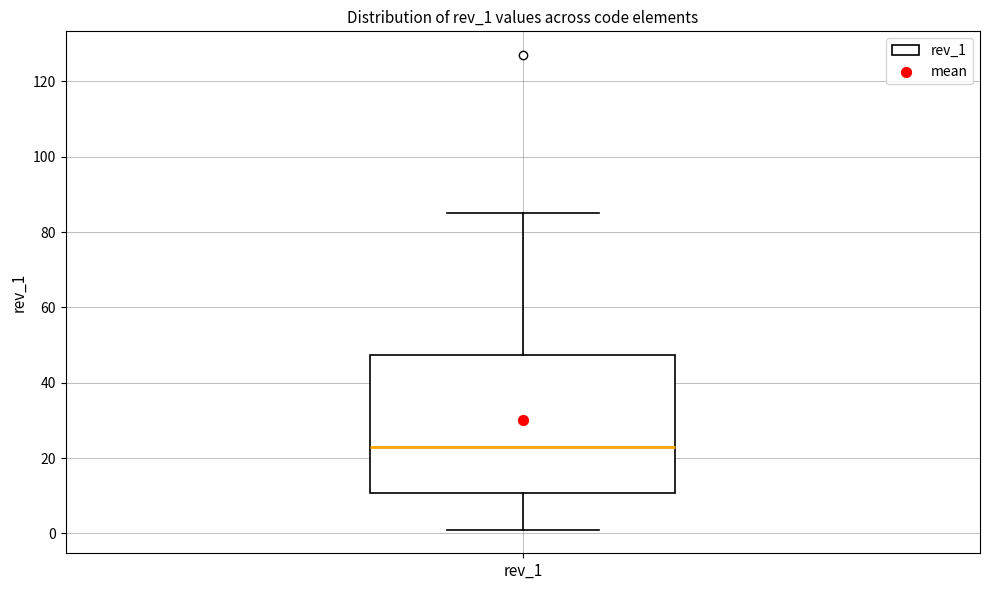

Where does the median line of the box for rev_1 sit on the y-axis? The values are not printed on the chart, so give them approximately, as read against the axis.

24